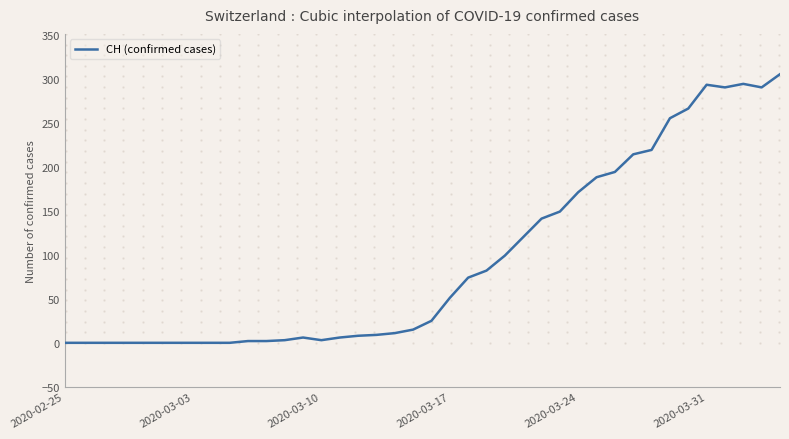

What is the maximum value shown in the chart?

305